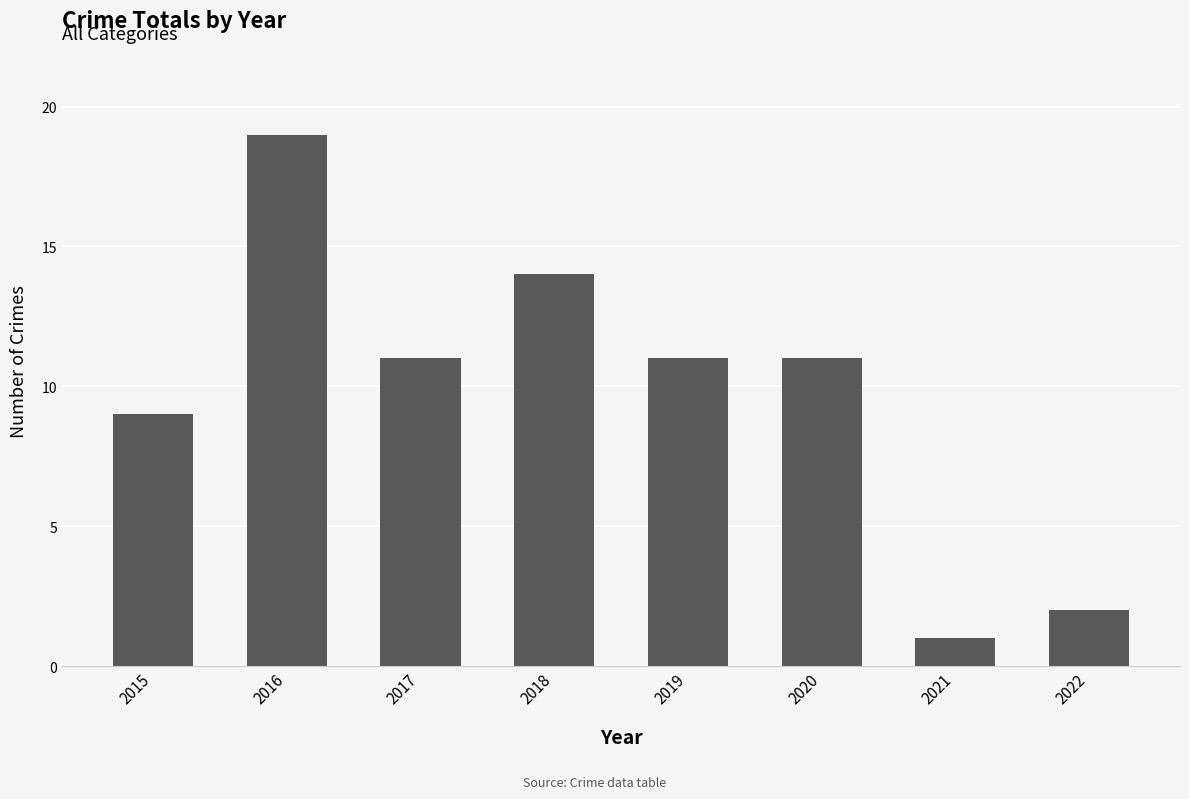

What is the difference between the second highest and minimum values?

13